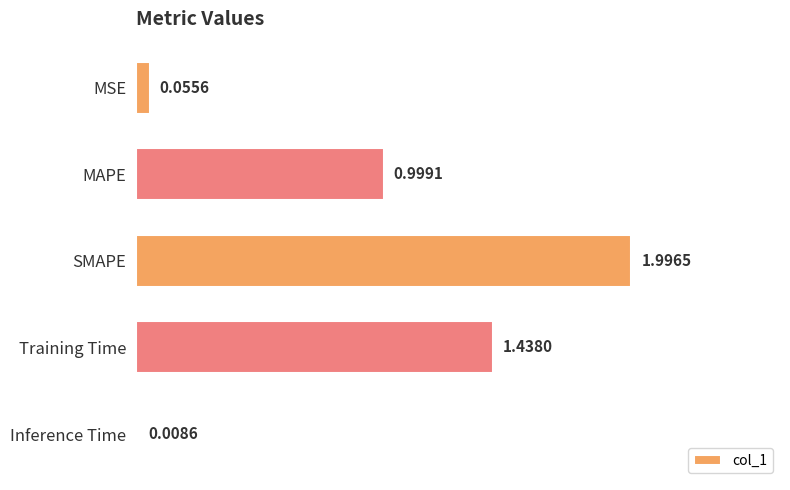

What is the label of the 1st bar from the top?

MSE